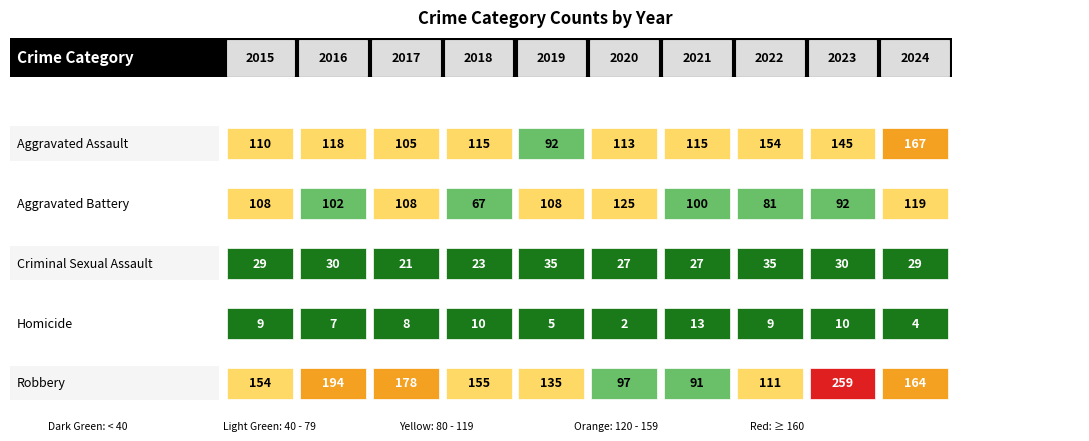

What is the average value of the Homicide series?

8